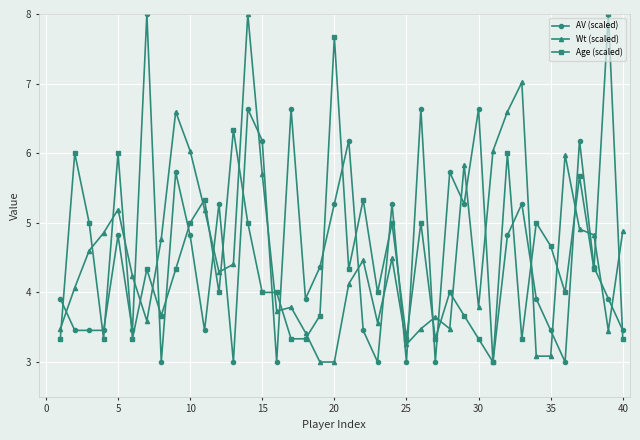

What is the value of the Age (scaled) point at the 6th from the left?

3.3